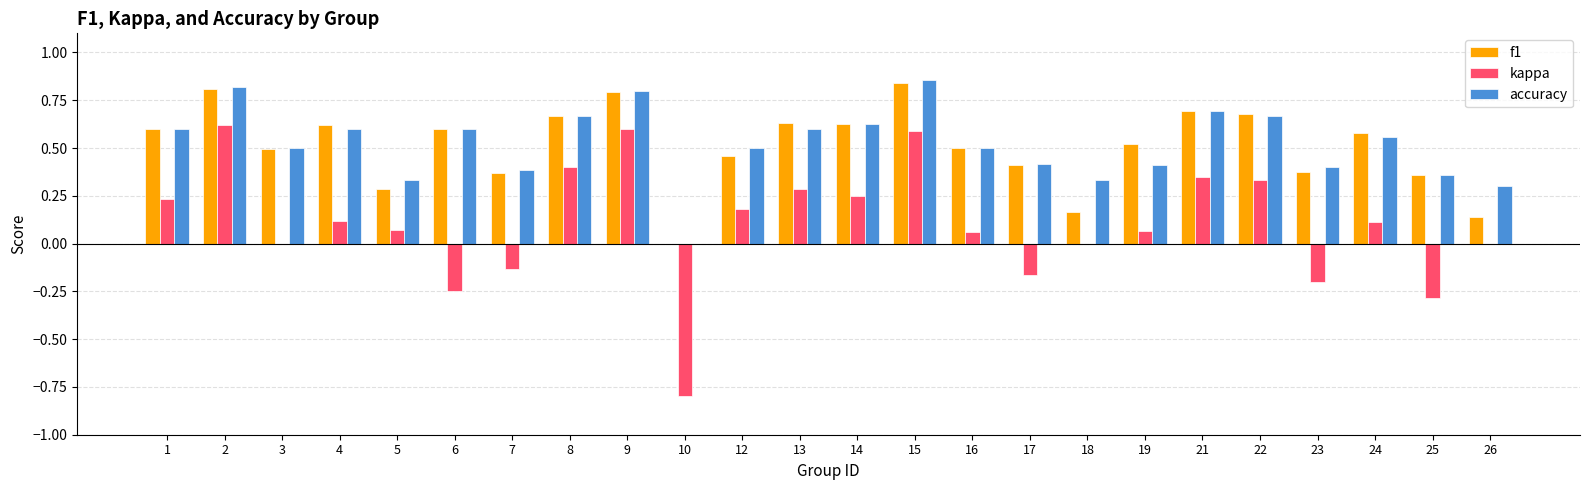

True or false: kappa has a value of 0.4 at 8.

True